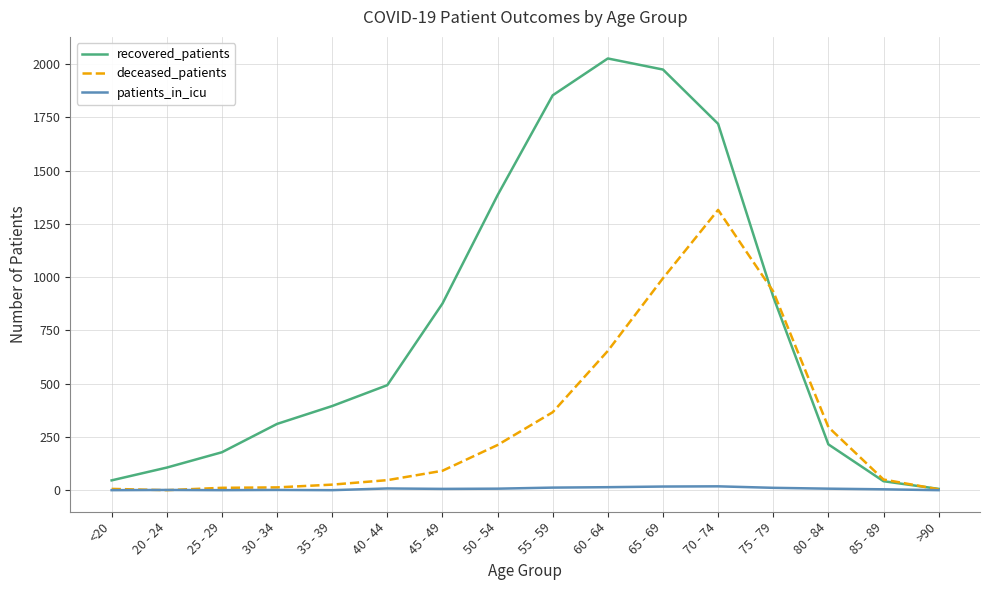

List the series in order of their peak value, highest first.

recovered_patients, deceased_patients, patients_in_icu